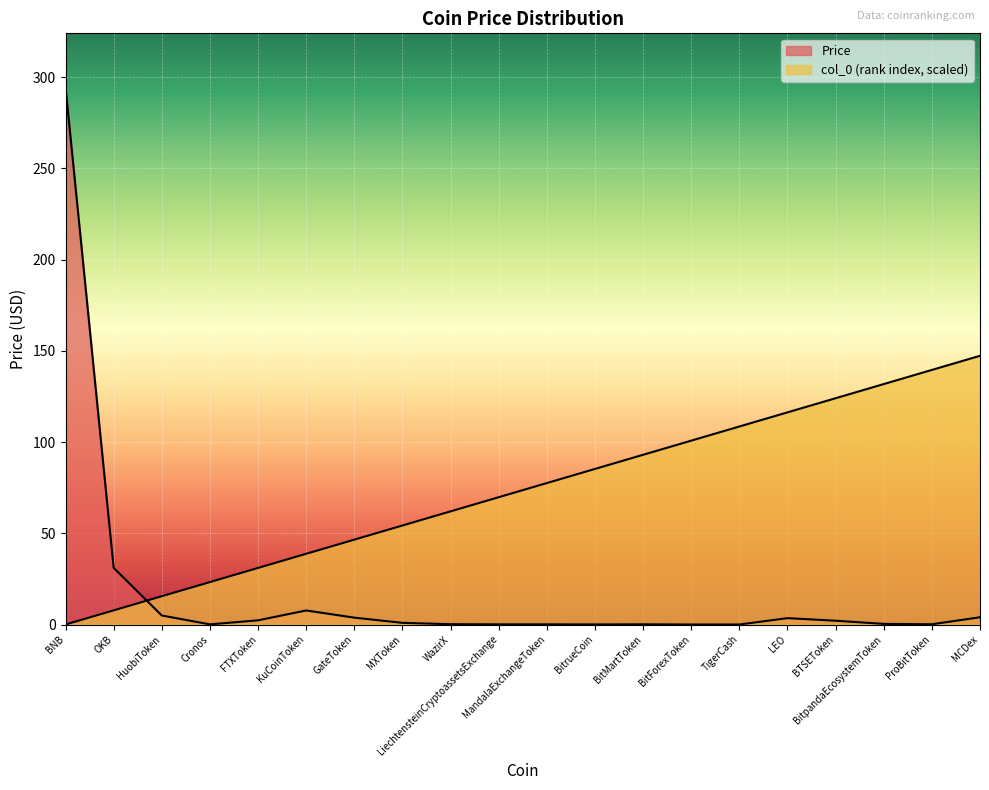

Which category has the lowest value in the col_0 series?

BNB